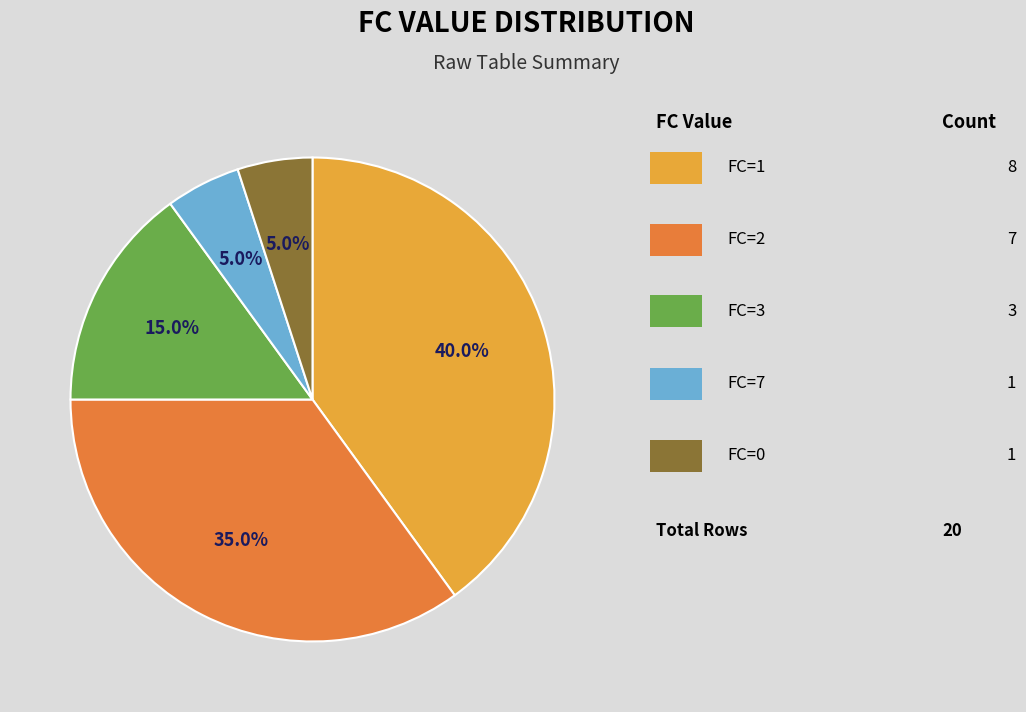

Does any single category account for the majority?

No